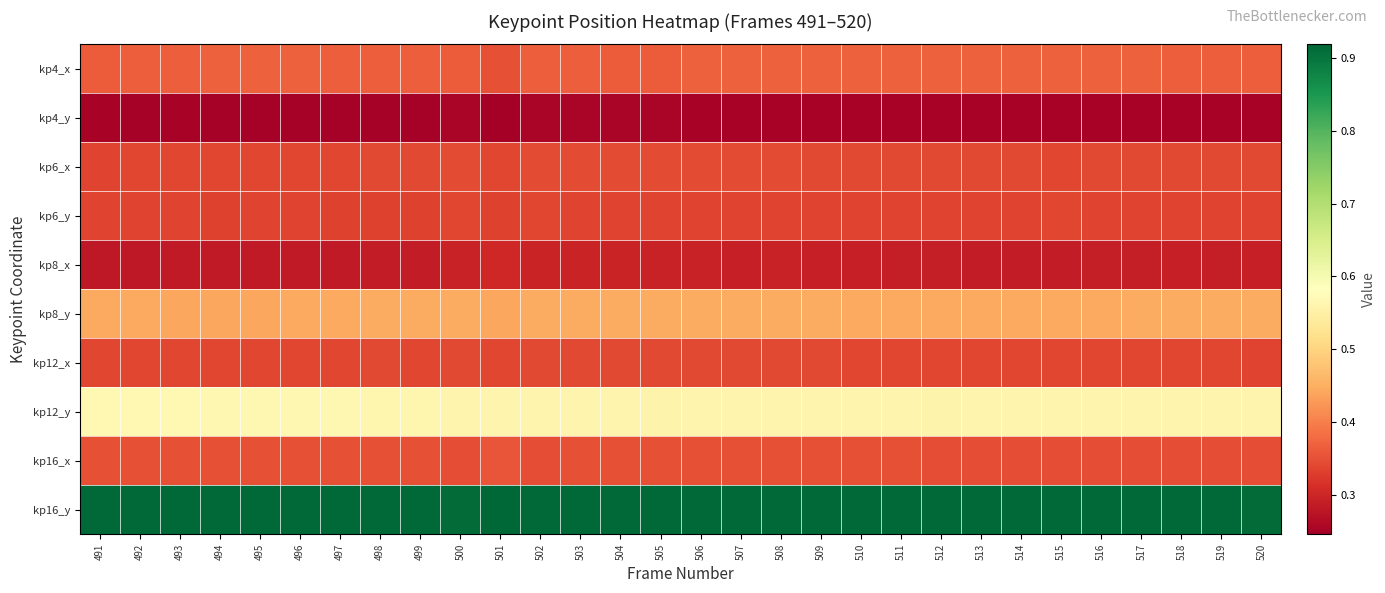

Reading left to right, list all the values displayed in this chart.

kp4_x: 491=0.4	492=0.4	493=0.4	494=0.4	495=0.4	496=0.4	497=0.4	498=0.4	499=0.4	500=0.4	501=0.4	502=0.4	503=0.4	504=0.4	505=0.4	506=0.4	507=0.4	508=0.4	509=0.4	510=0.4	511=0.4	512=0.4	513=0.4	514=0.4	515=0.4	516=0.4	517=0.4	518=0.4	519=0.4	520=0.4
kp4_y: 491=0.3	492=0.3	493=0.3	494=0.2	495=0.3	496=0.3	497=0.3	498=0.2	499=0.2	500=0.3	501=0.2	502=0.3	503=0.3	504=0.3	505=0.3	506=0.3	507=0.3	508=0.3	509=0.3	510=0.3	511=0.3	512=0.3	513=0.3	514=0.3	515=0.3	516=0.3	517=0.3	518=0.3	519=0.3	520=0.3
kp6_x: 491=0.3	492=0.3	493=0.3	494=0.3	495=0.3	496=0.3	497=0.3	498=0.3	499=0.3	500=0.3	501=0.3	502=0.3	503=0.3	504=0.3	505=0.3	506=0.3	507=0.3	508=0.3	509=0.3	510=0.3	511=0.3	512=0.3	513=0.3	514=0.3	515=0.3	516=0.3	517=0.3	518=0.3	519=0.3	520=0.3
kp6_y: 491=0.3	492=0.3	493=0.3	494=0.3	495=0.3	496=0.3	497=0.3	498=0.3	499=0.3	500=0.3	501=0.3	502=0.3	503=0.3	504=0.3	505=0.3	506=0.3	507=0.3	508=0.3	509=0.3	510=0.3	511=0.3	512=0.3	513=0.3	514=0.3	515=0.3	516=0.3	517=0.3	518=0.3	519=0.3	520=0.3
kp8_x: 491=0.3	492=0.3	493=0.3	494=0.3	495=0.3	496=0.3	497=0.3	498=0.3	499=0.3	500=0.3	501=0.3	502=0.3	503=0.3	504=0.3	505=0.3	506=0.3	507=0.3	508=0.3	509=0.3	510=0.3	511=0.3	512=0.3	513=0.3	514=0.3	515=0.3	516=0.3	517=0.3	518=0.3	519=0.3	520=0.3
kp8_y: 491=0.4	492=0.4	493=0.4	494=0.4	495=0.4	496=0.4	497=0.4	498=0.4	499=0.4	500=0.4	501=0.4	502=0.4	503=0.4	504=0.4	505=0.4	506=0.4	507=0.4	508=0.4	509=0.4	510=0.4	511=0.4	512=0.4	513=0.4	514=0.4	515=0.4	516=0.4	517=0.4	518=0.4	519=0.4	520=0.4
kp12_x: 491=0.3	492=0.3	493=0.3	494=0.3	495=0.3	496=0.3	497=0.3	498=0.3	499=0.3	500=0.3	501=0.3	502=0.3	503=0.3	504=0.3	505=0.3	506=0.3	507=0.3	508=0.3	509=0.3	510=0.3	511=0.3	512=0.3	513=0.3	514=0.3	515=0.3	516=0.3	517=0.3	518=0.3	519=0.3	520=0.3
kp12_y: 491=0.6	492=0.6	493=0.6	494=0.6	495=0.6	496=0.6	497=0.6	498=0.6	499=0.6	500=0.6	501=0.6	502=0.6	503=0.6	504=0.6	505=0.6	506=0.6	507=0.6	508=0.6	509=0.6	510=0.6	511=0.6	512=0.6	513=0.6	514=0.6	515=0.6	516=0.6	517=0.6	518=0.6	519=0.6	520=0.6
kp16_x: 491=0.3	492=0.3	493=0.3	494=0.3	495=0.3	496=0.3	497=0.3	498=0.3	499=0.3	500=0.3	501=0.4	502=0.3	503=0.3	504=0.3	505=0.3	506=0.3	507=0.3	508=0.3	509=0.3	510=0.3	511=0.3	512=0.3	513=0.3	514=0.3	515=0.3	516=0.3	517=0.3	518=0.3	519=0.3	520=0.3
kp16_y: 491=0.9	492=0.9	493=0.9	494=0.9	495=0.9	496=0.9	497=0.9	498=0.9	499=0.9	500=0.9	501=0.9	502=0.9	503=0.9	504=0.9	505=0.9	506=0.9	507=0.9	508=0.9	509=0.9	510=0.9	511=0.9	512=0.9	513=0.9	514=0.9	515=0.9	516=0.9	517=0.9	518=0.9	519=0.9	520=0.9